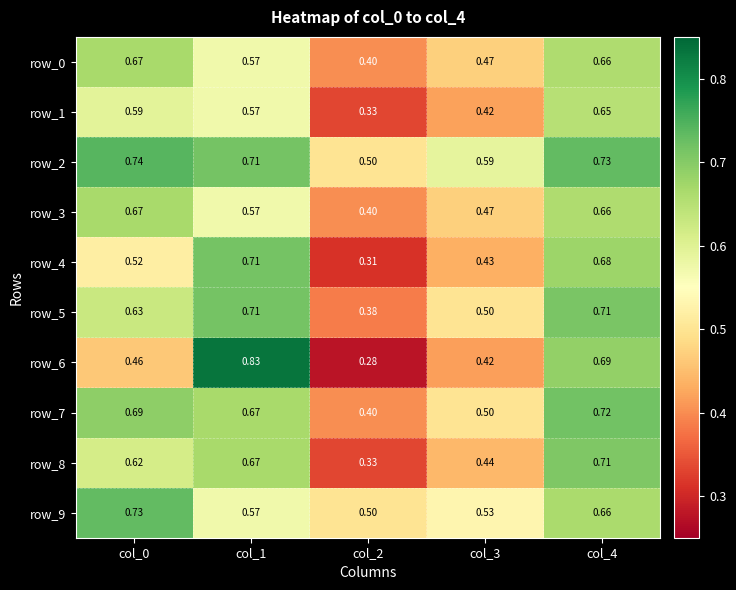

What is the sum of the row_2 values at col_3 and col_0?

1.3